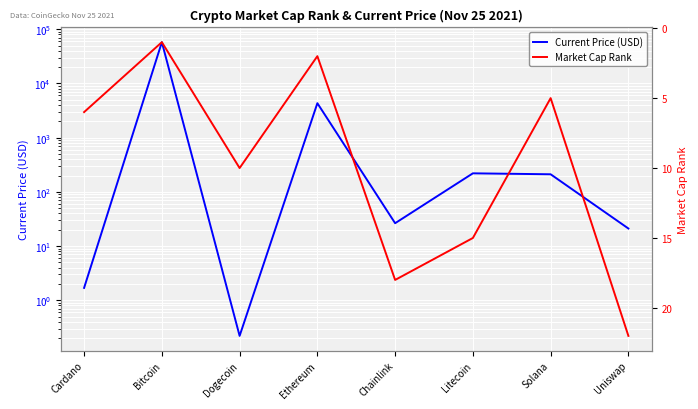

Which series has the widest spread of values?

Current Price (USD)